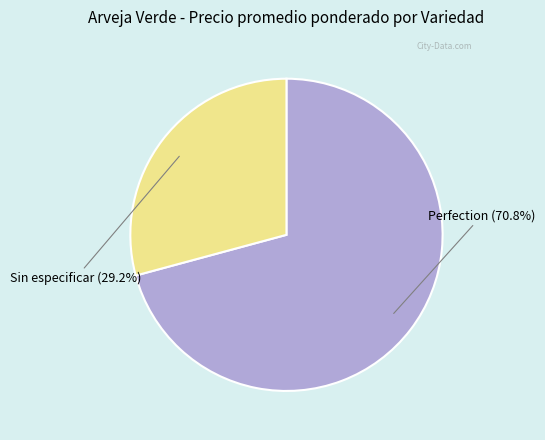

Is there any slice that represents more than half of the pie?

Yes